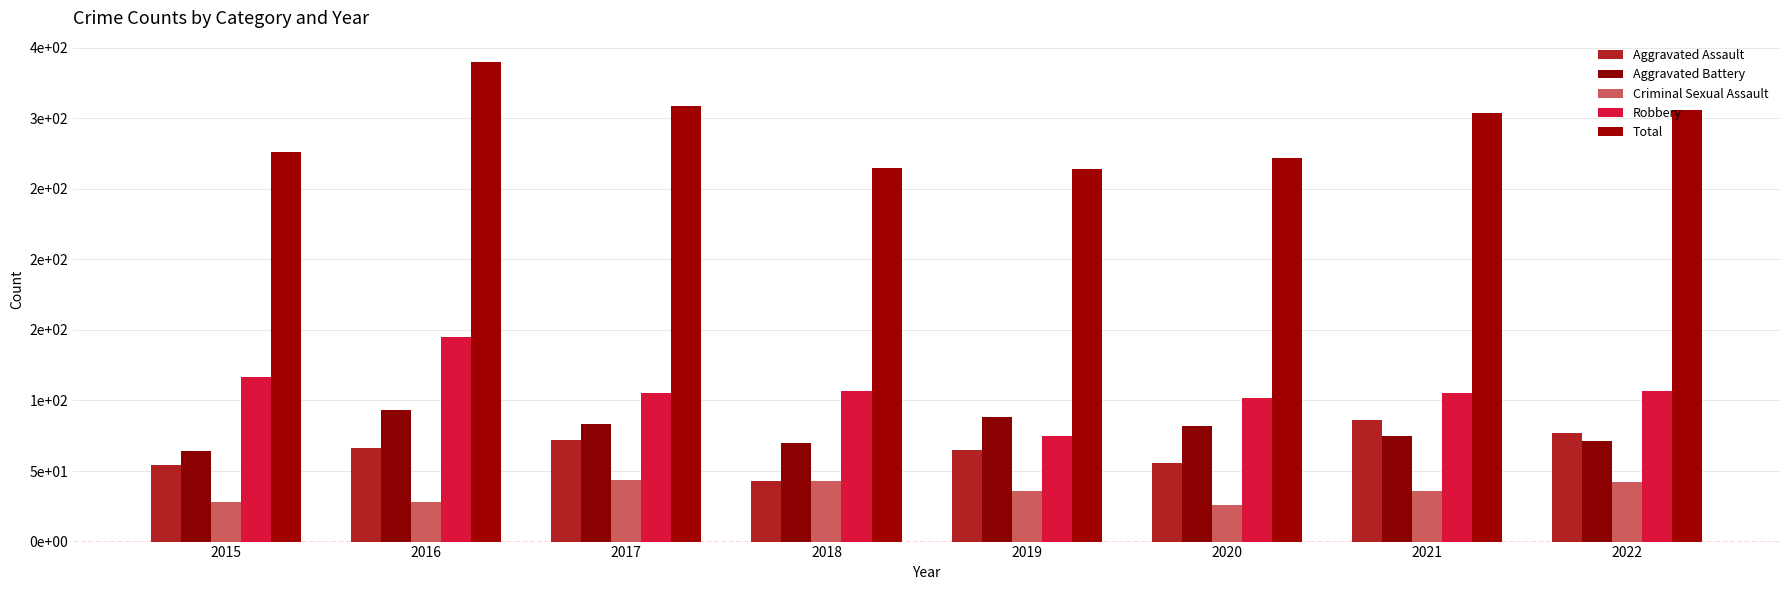

Are the bars grouped side by side (vs. stacked)?

Yes